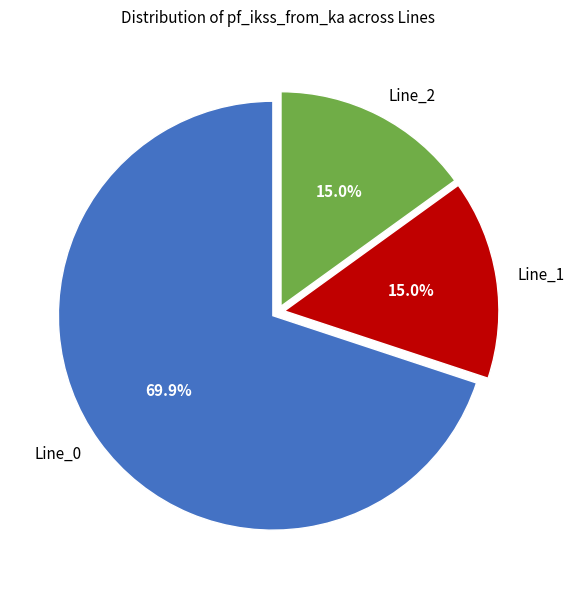

To the nearest percent, what is the difference between the Line_1 and Line_0 slice percentages?

55%